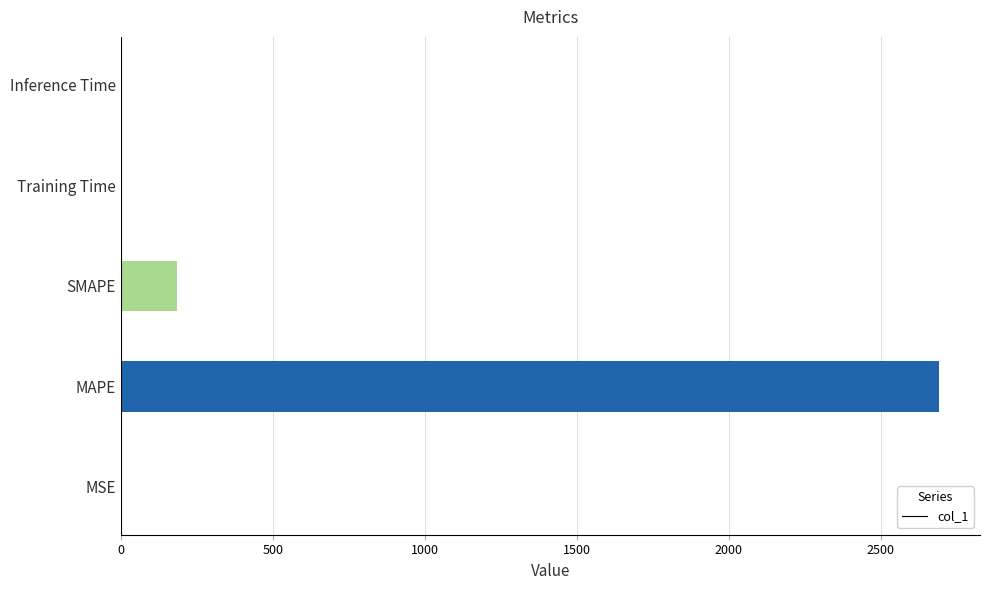

How many distinct data groups are displayed?

1